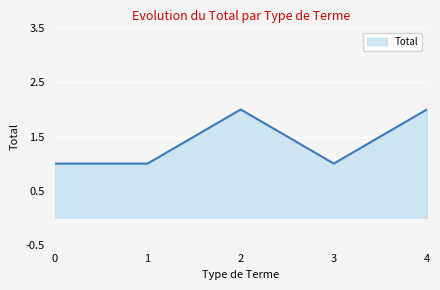

What is the greatest value displayed?

2